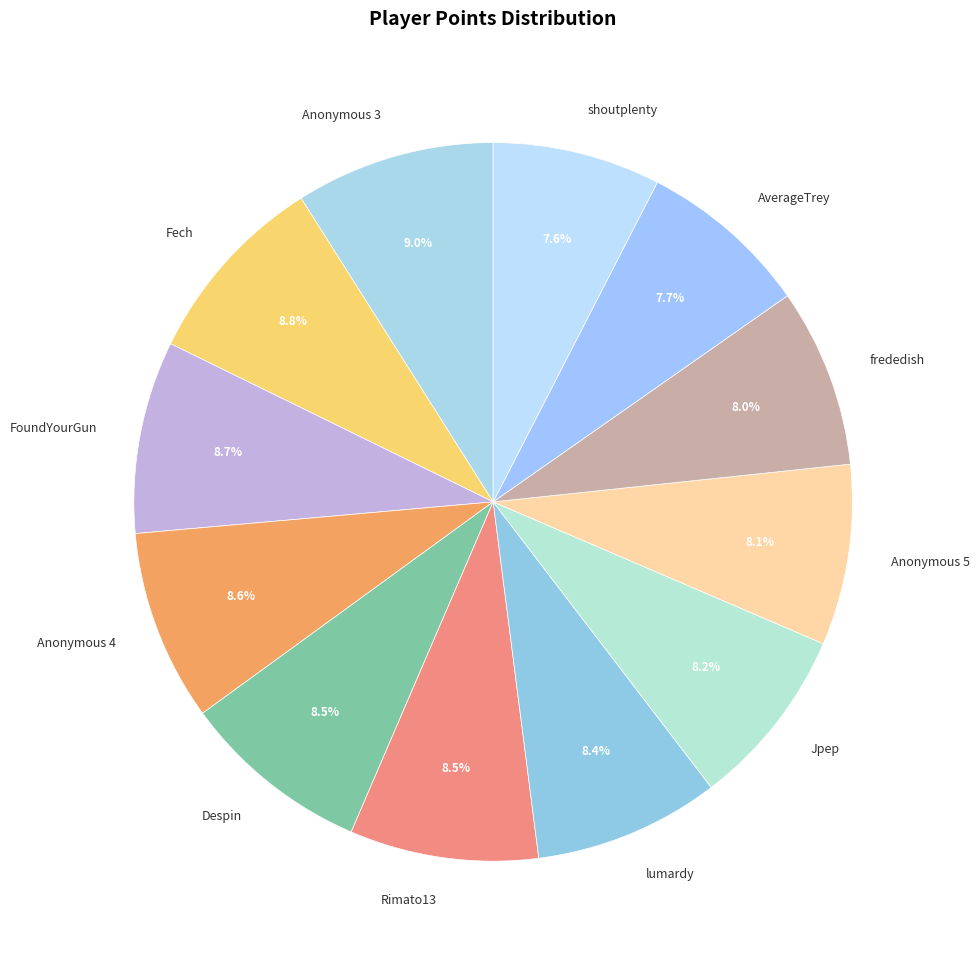

To the nearest percent, what percentage of the pie is AverageTrey?

8%